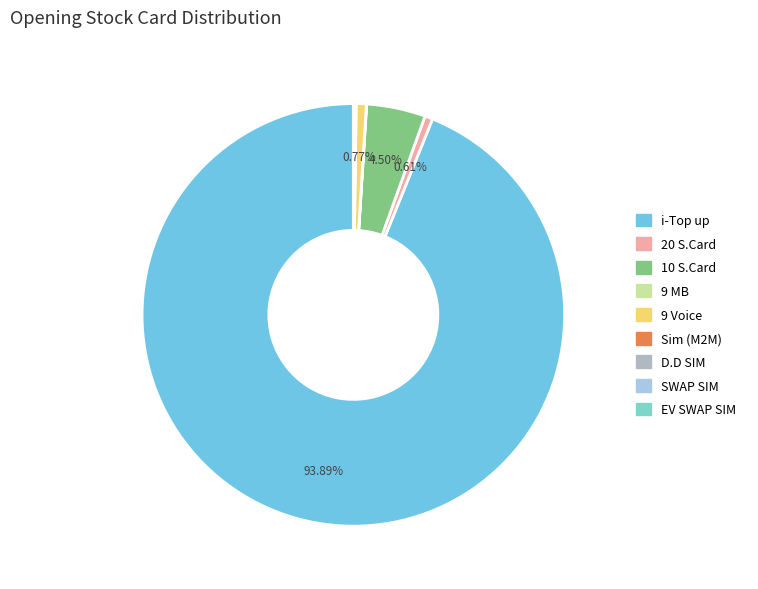

Which category has the biggest portion of the pie?

i-Top up